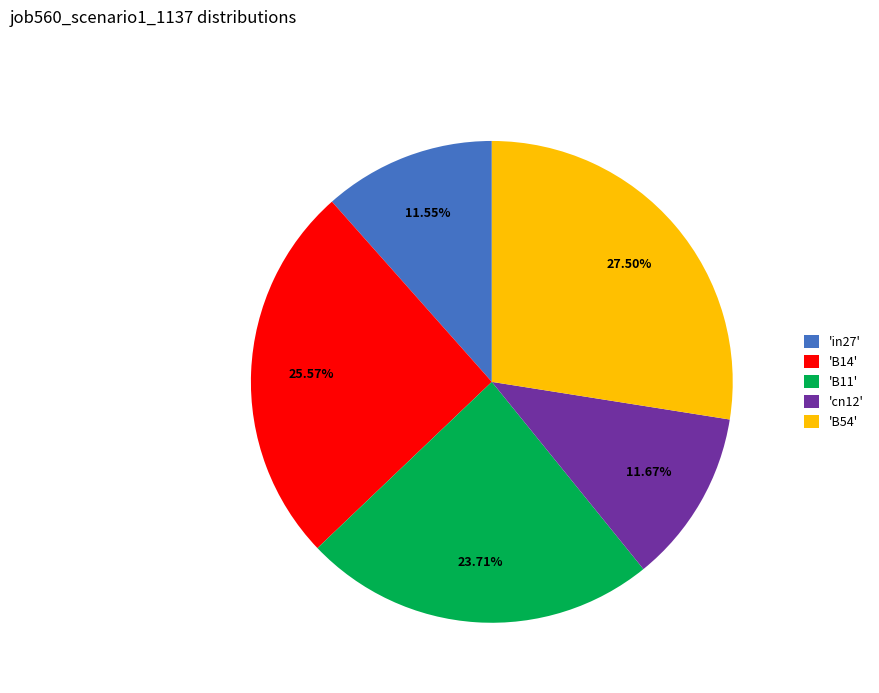

How many slices are in this pie chart?

5